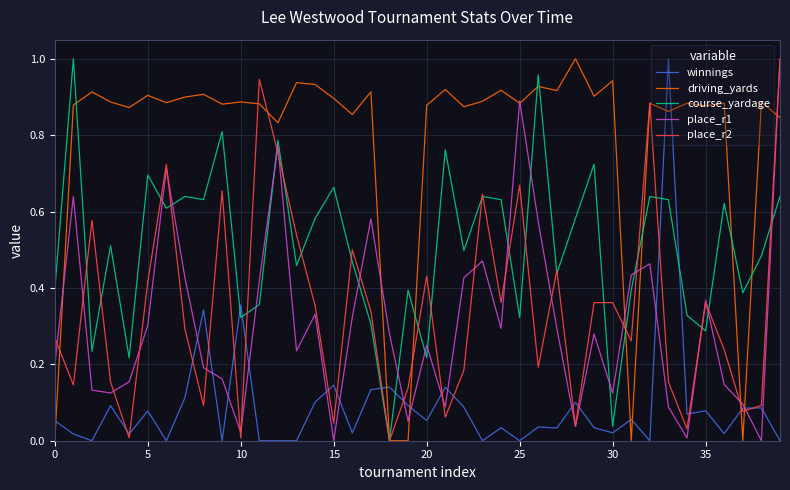

Which series has the largest total across all categories?

driving_yards